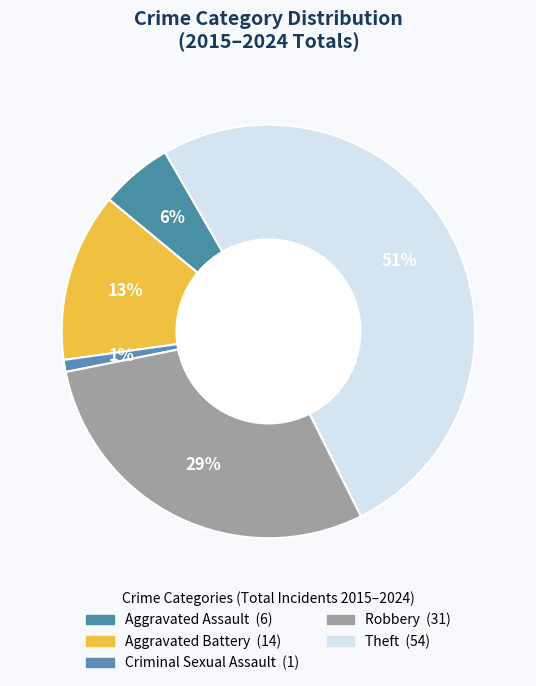

Is there any slice that represents more than half of the pie?

Yes